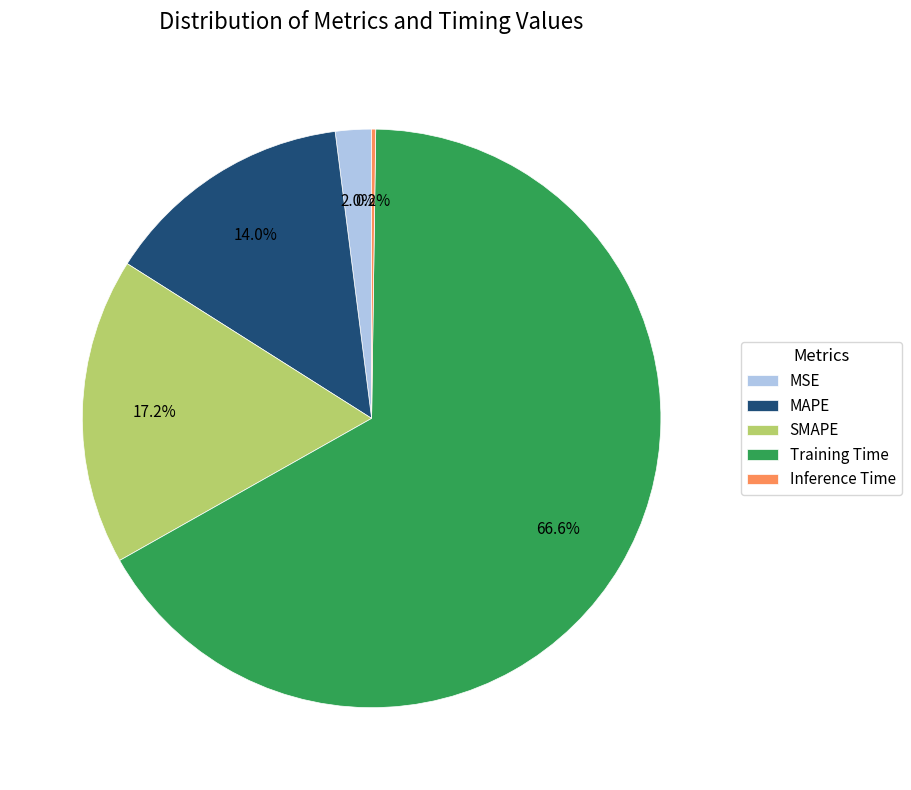

To the nearest percent, what is the difference between the largest and smallest slice percentages?

66%